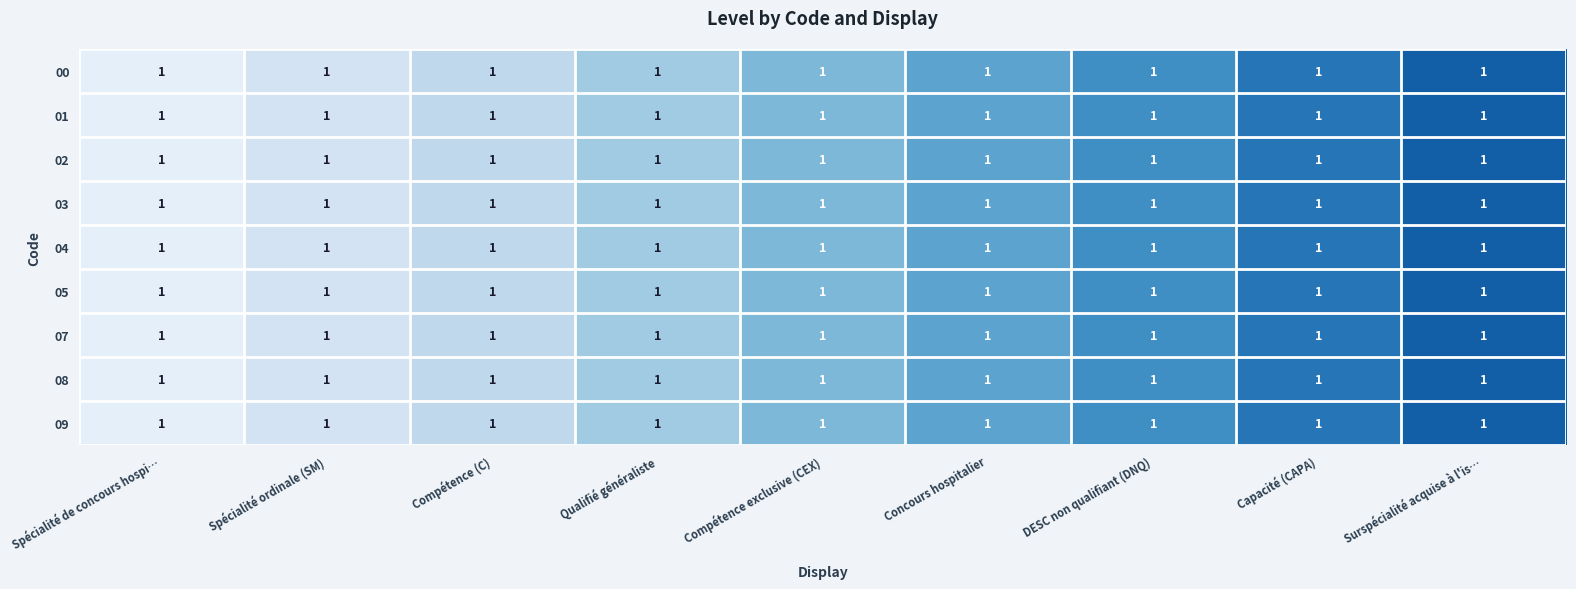

The 09 series shows 9 at Concours hospitalier. True or false?

False